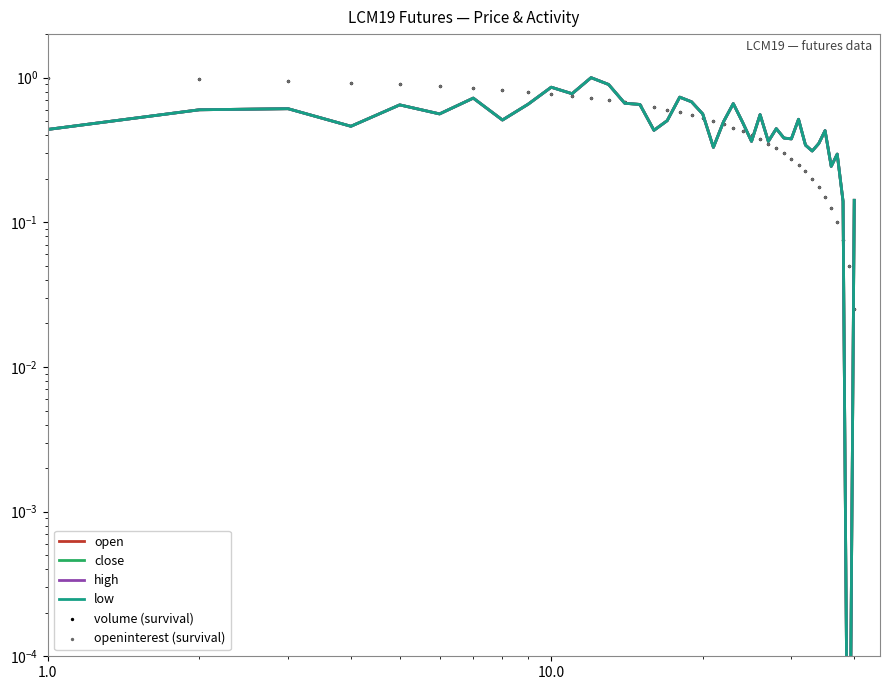

Which series has the widest spread of Y values?

open